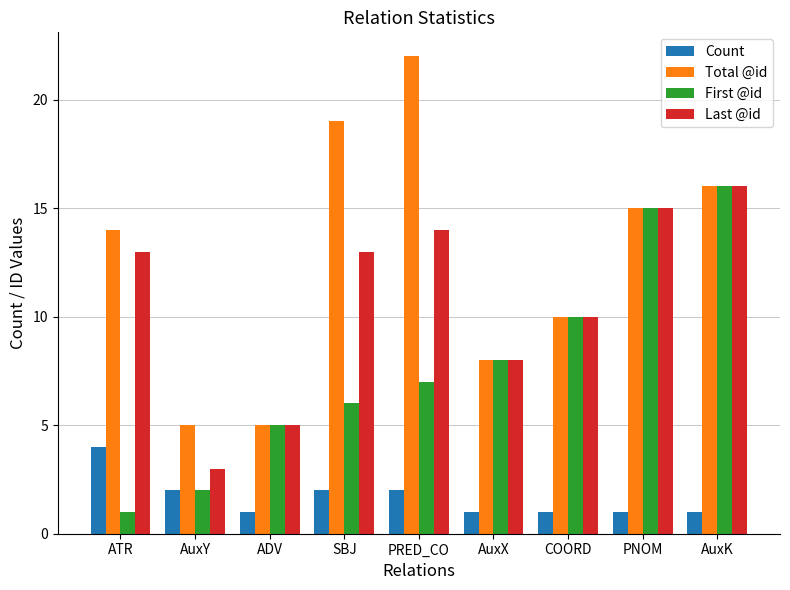

At which category is the sum across all series the highest?

AuxK